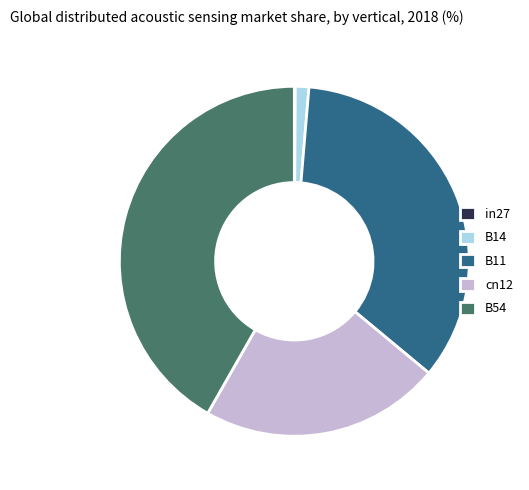

Which has a higher value, B14 or cn12?

cn12